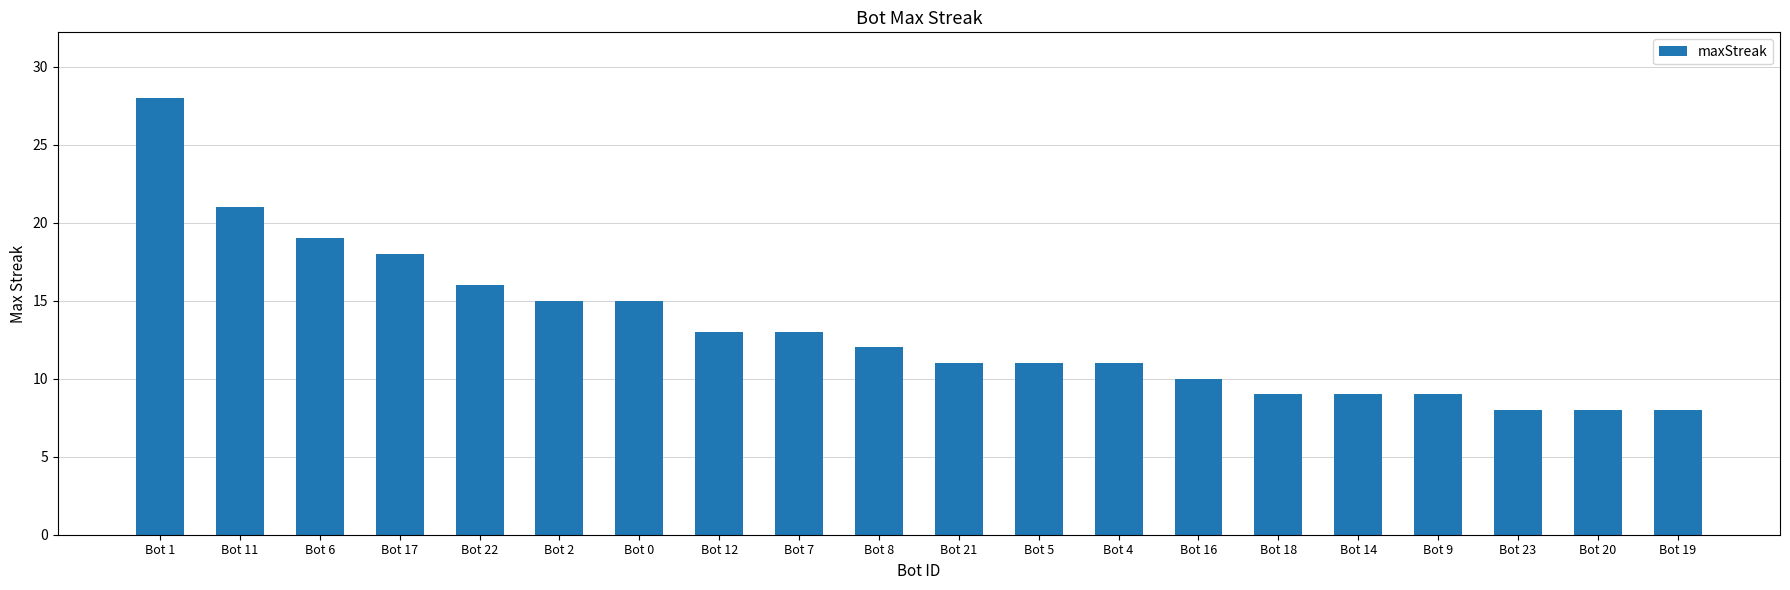

What is the value of the 5th bar from the left?

16